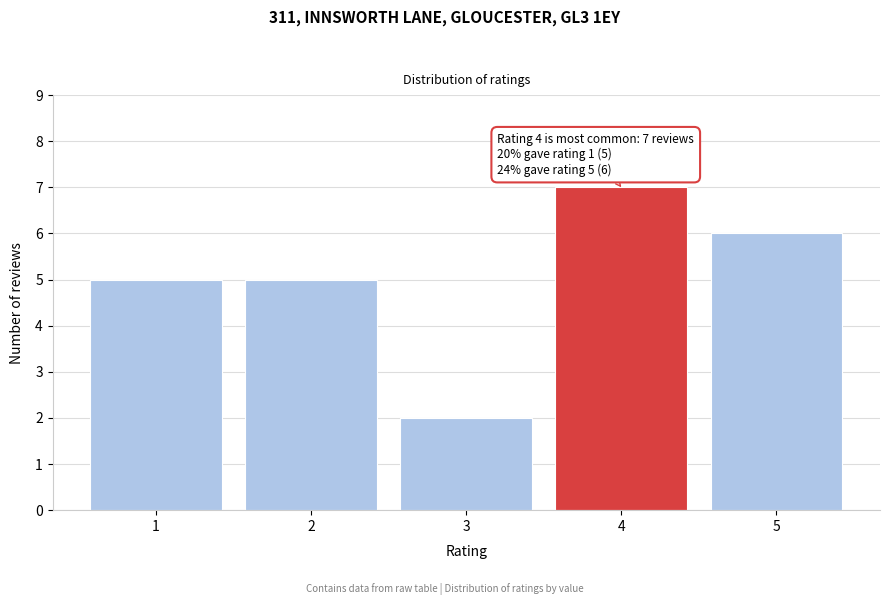

Reading left to right, what are all the values shown in this chart?

1=5	2=5	3=2	4=7	5=6